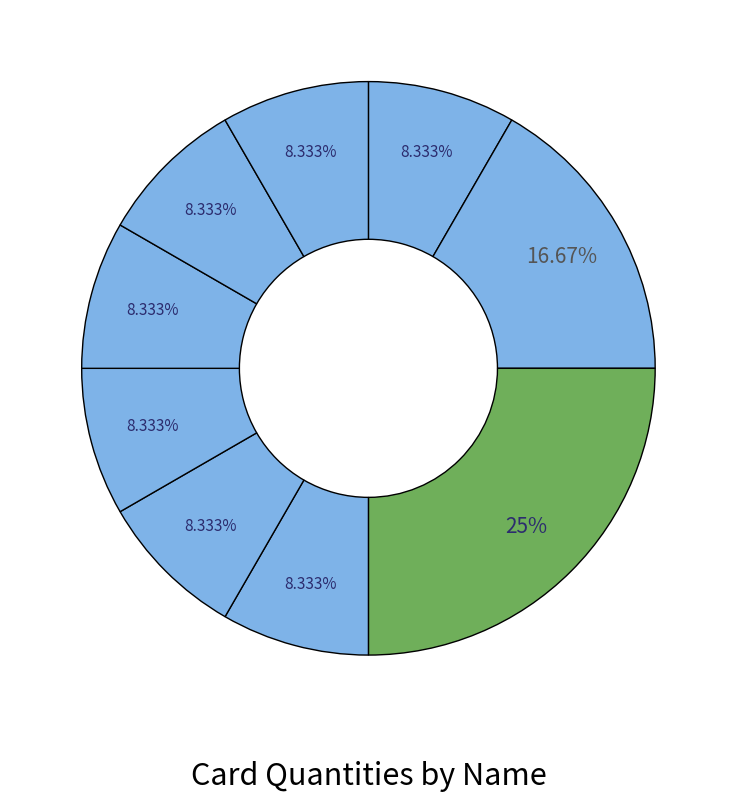

To the nearest percent, what is the average slice percentage?

11%